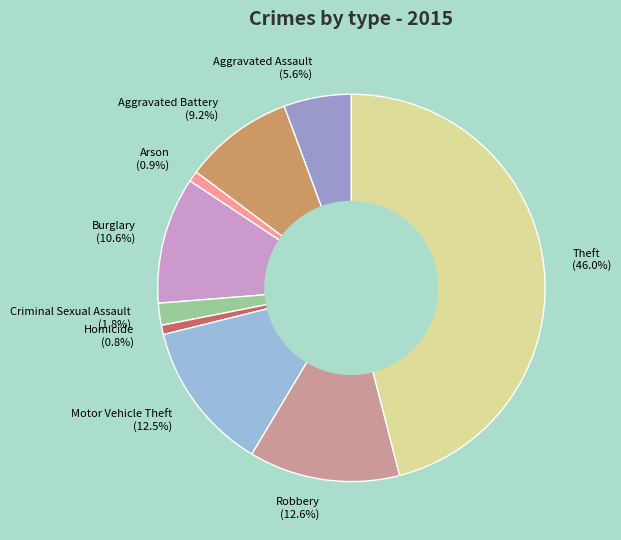

Which has a higher value, Aggravated Assault (5.6%) or Robbery (12.6%)?

Robbery (12.6%)